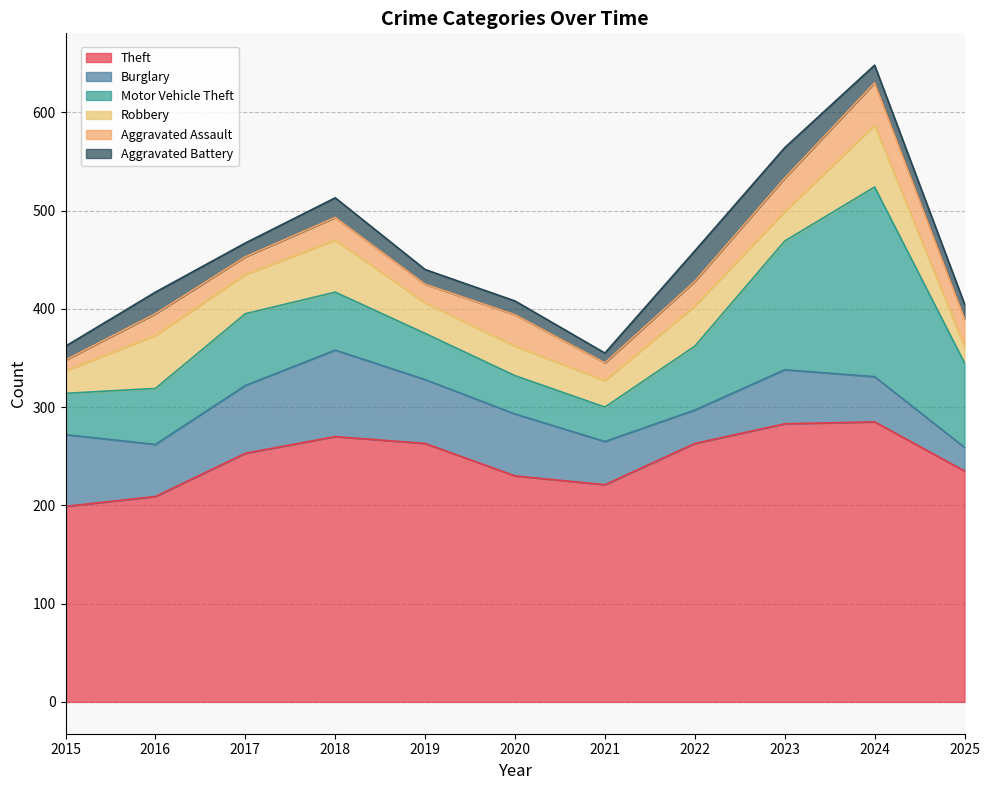

In Aggravated Assault, how many points are lower than both neighbors (excluding endpoints)?

3